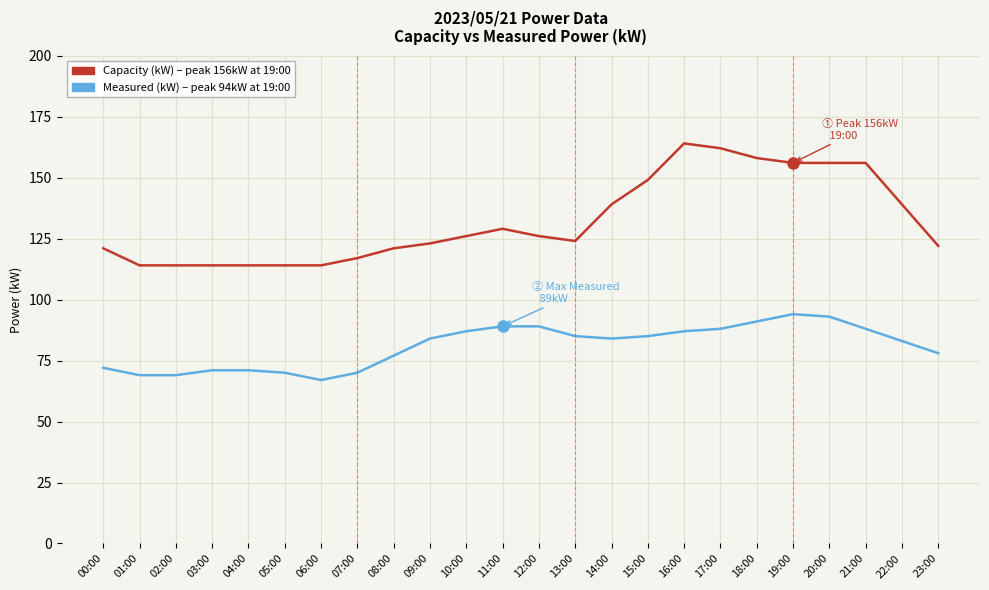

What is the spread (max minus min) of values at 20:00?

63